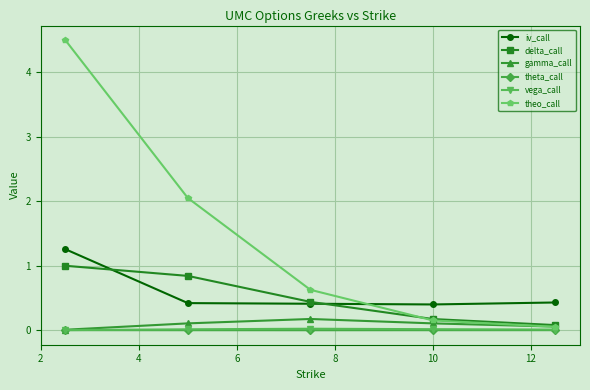

What is the value of the delta_call point at the 1st from the left?

1.0